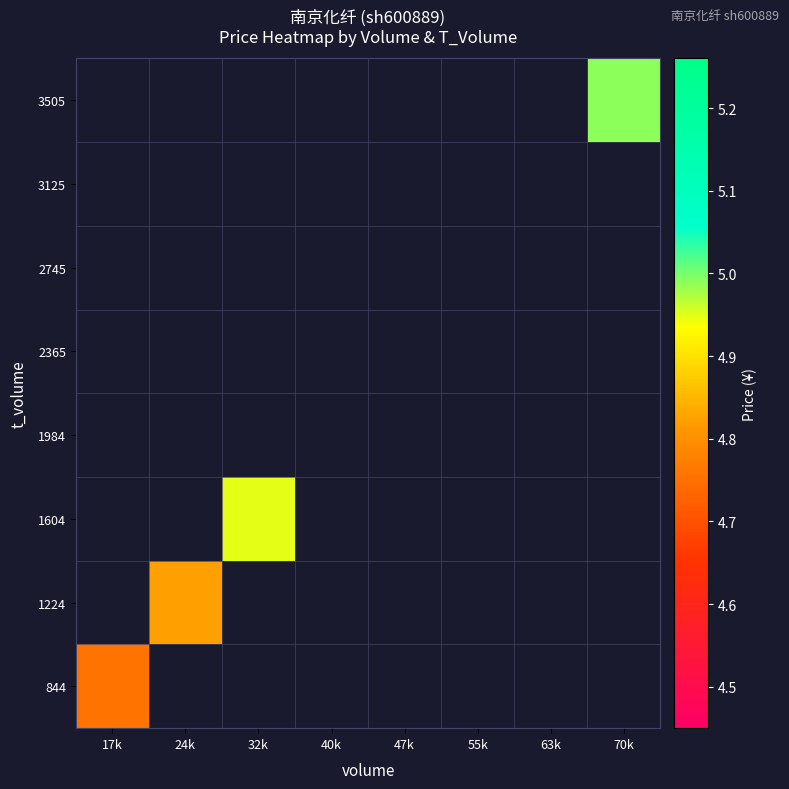

At 24k, list the series in order from largest to smallest.

844, 1224, 1604, 1984, 2365, 2745, 3125, 3505